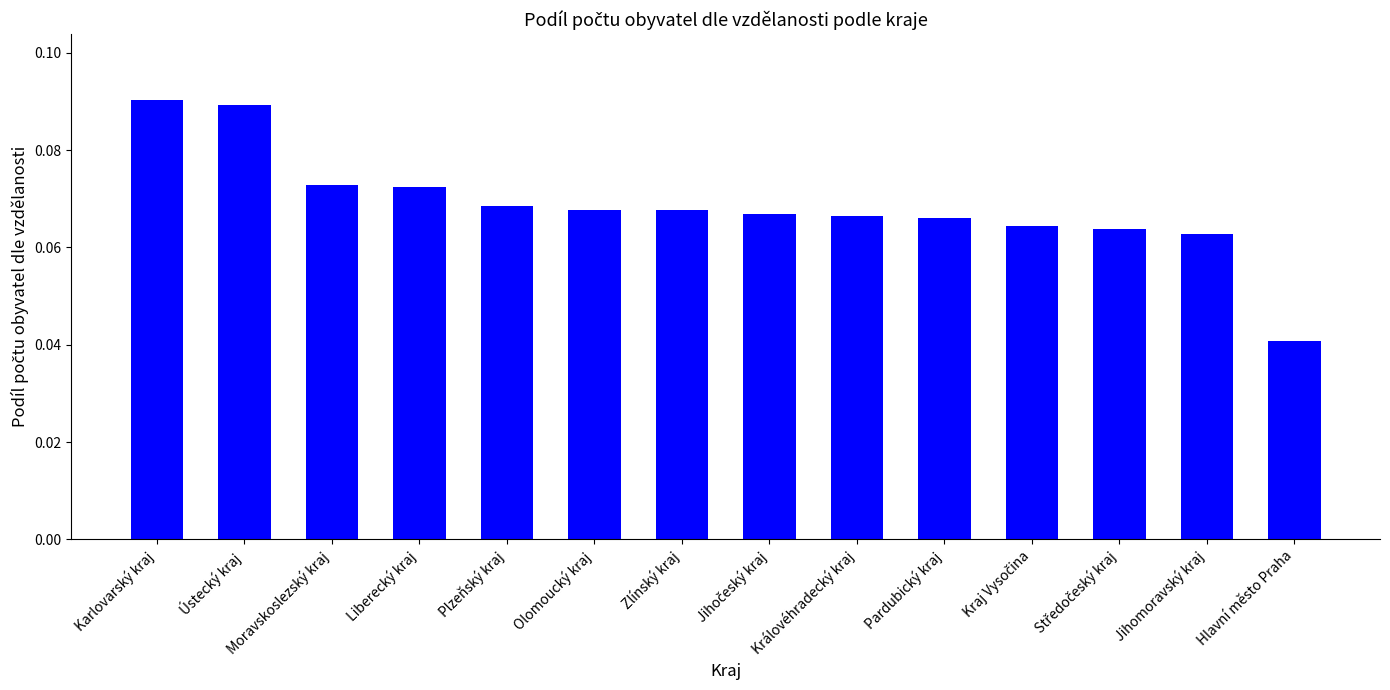

Count the values in the range 0 to 1.

14